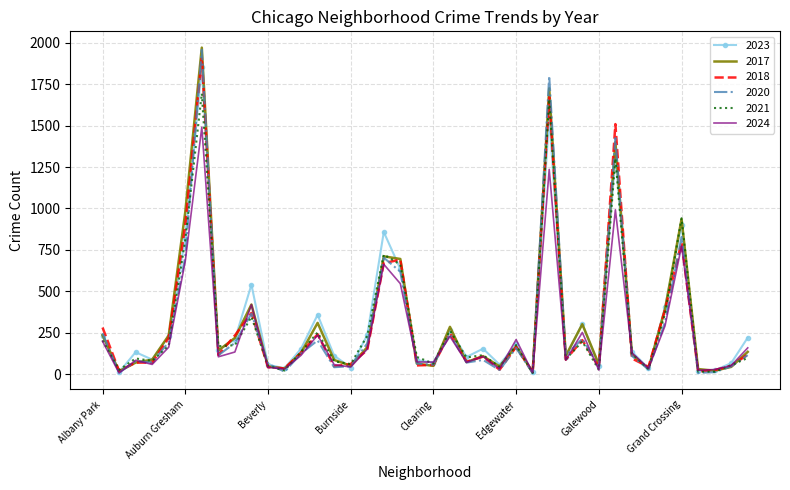

What is the greatest value displayed?

1972